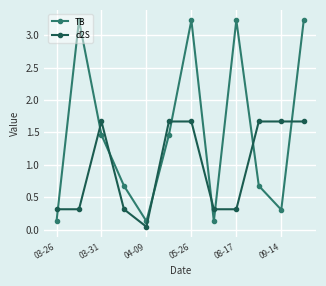

Which series has the widest spread of values?

TB